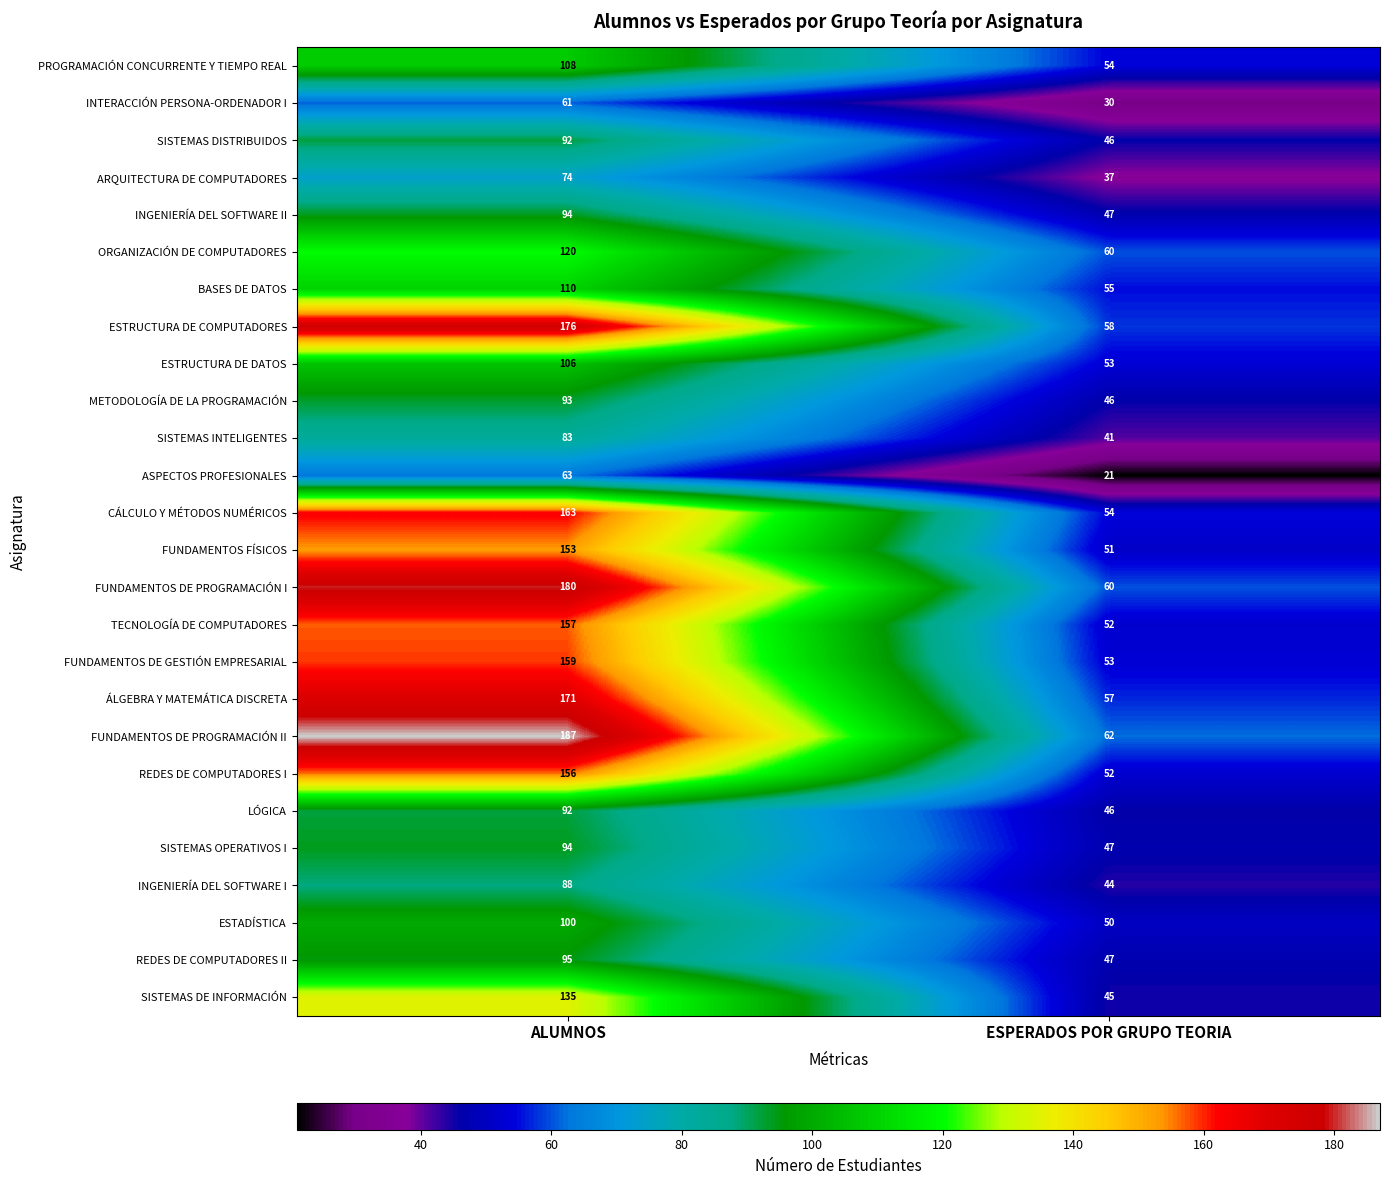

Which series changed the most between ALUMNOS and ESPERADOS POR GRUPO TEORIA?

FUNDAMENTOS DE PROGRAMACIÓN II